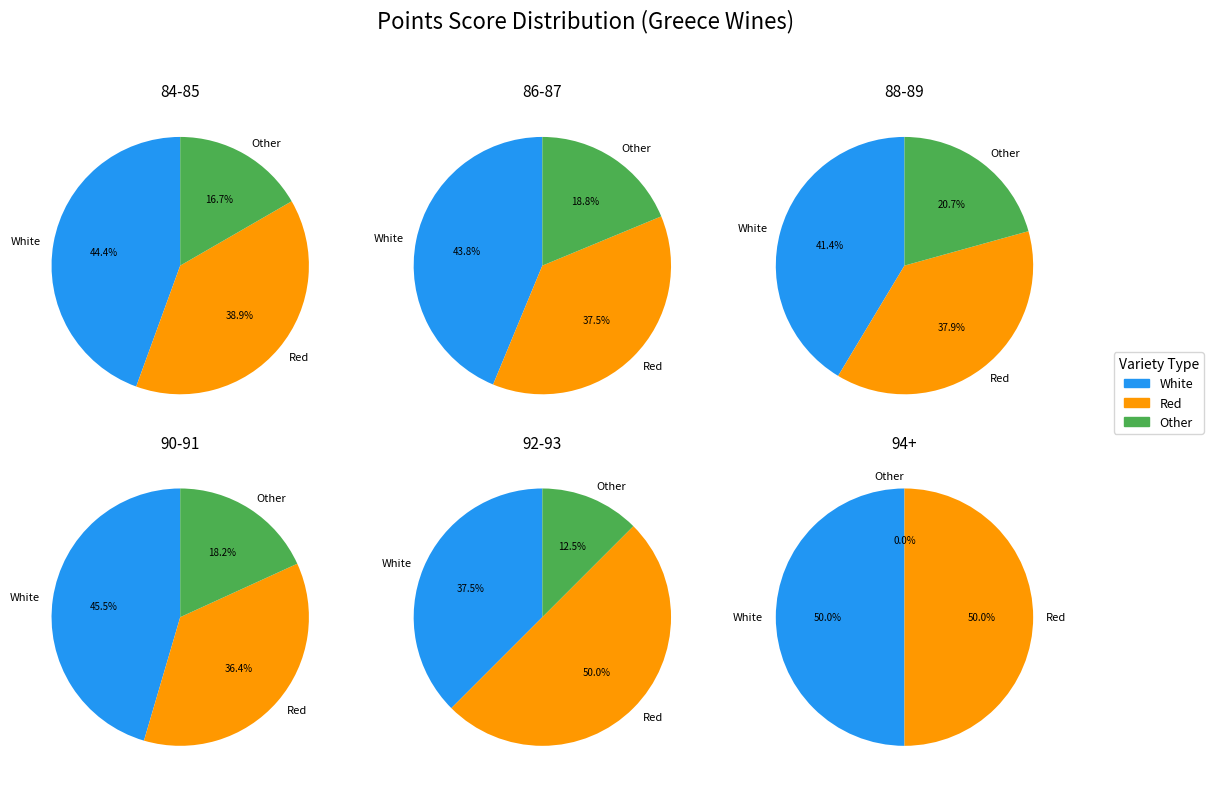

Is there any slice that represents more than half of the pie?

No